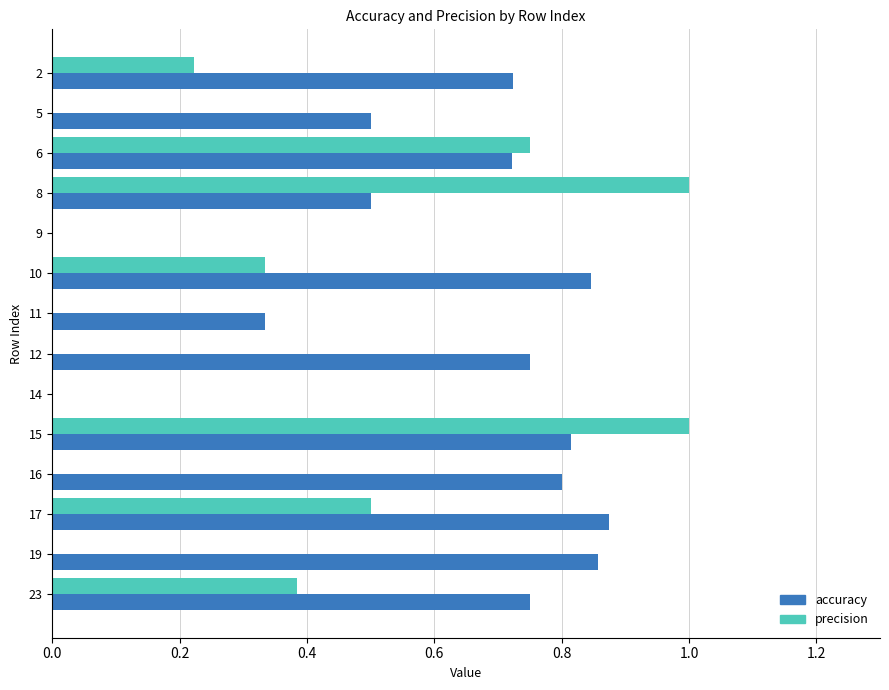

What is the maximum value for precision?

1.0